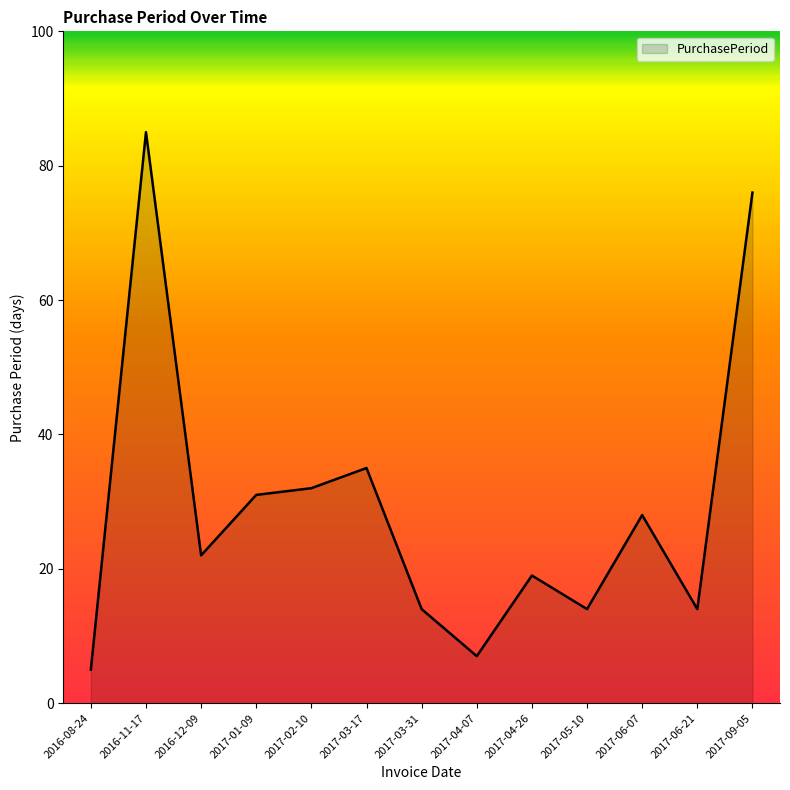

Reading left to right, transcribe all the data shown in this chart.

5	85	22	31	32	35	14	7	19	14	28	14	76